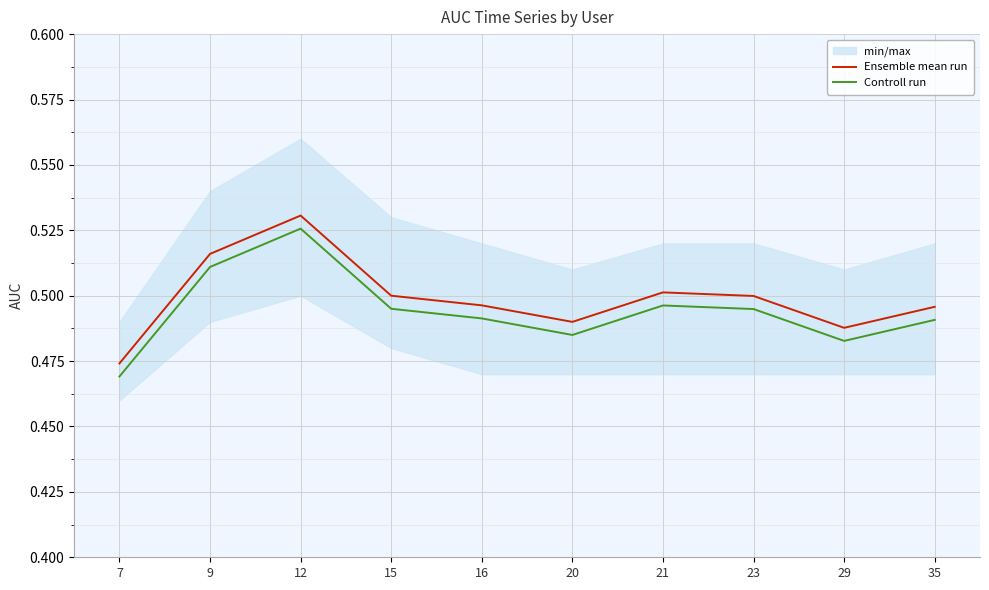

What is the total value across all series at 20?

1.0